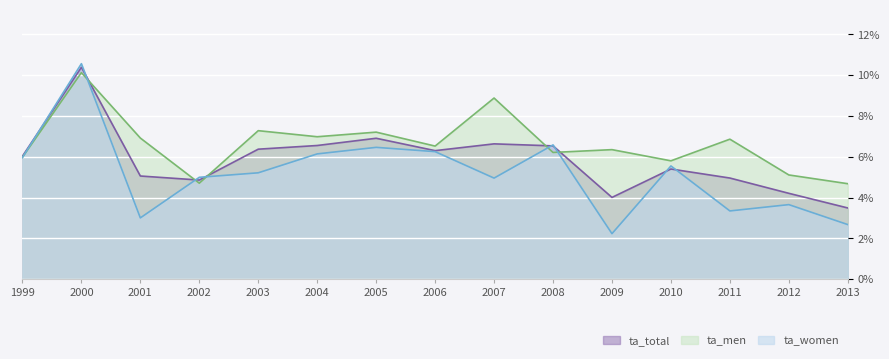

Rank the series by their maximum value, from lowest to highest.

ta_men, ta_total, ta_women